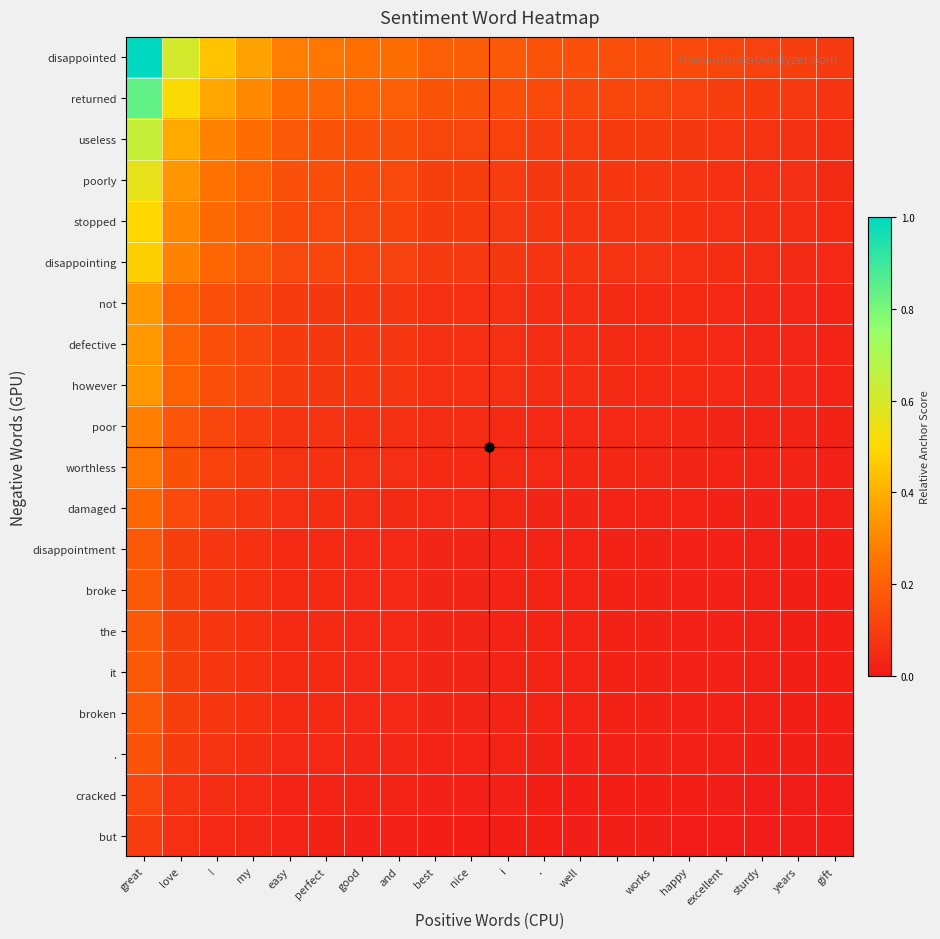

At which category does the chart reach its minimum across all series?

gift